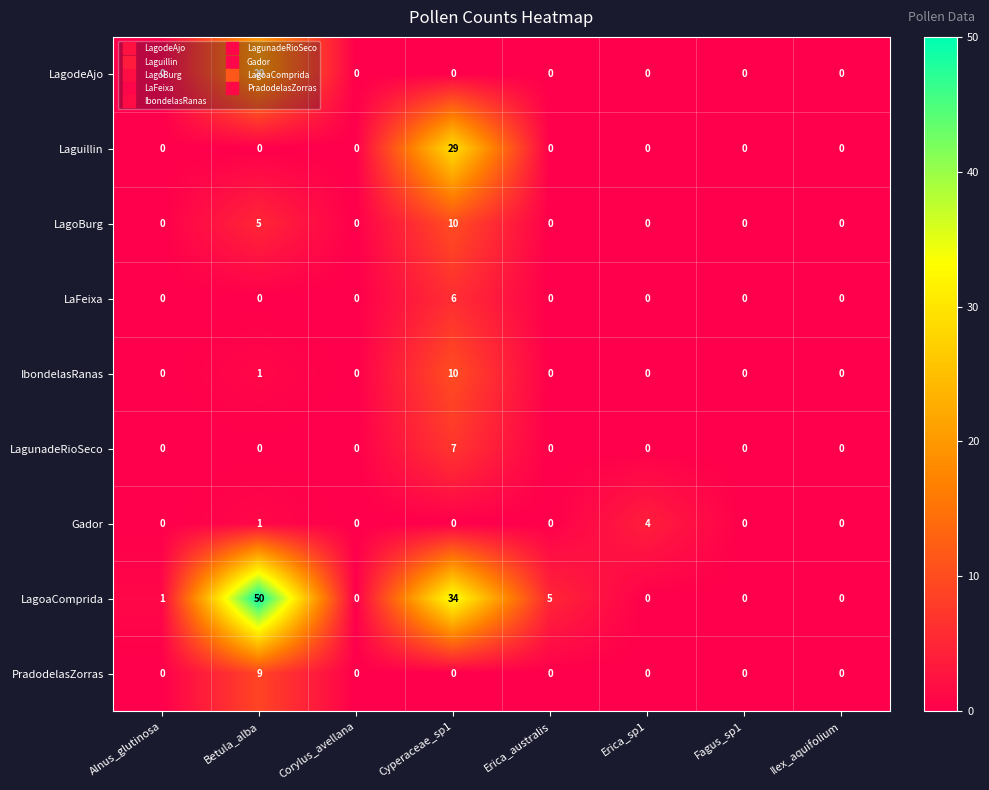

Which category has the highest value across all series?

Betula_alba